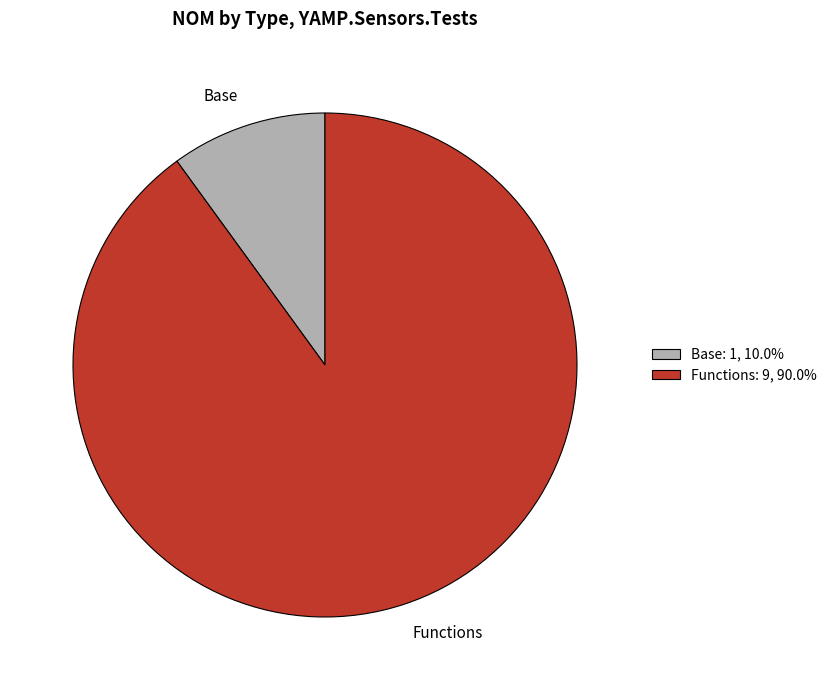

What is the largest slice in the pie chart?

Functions